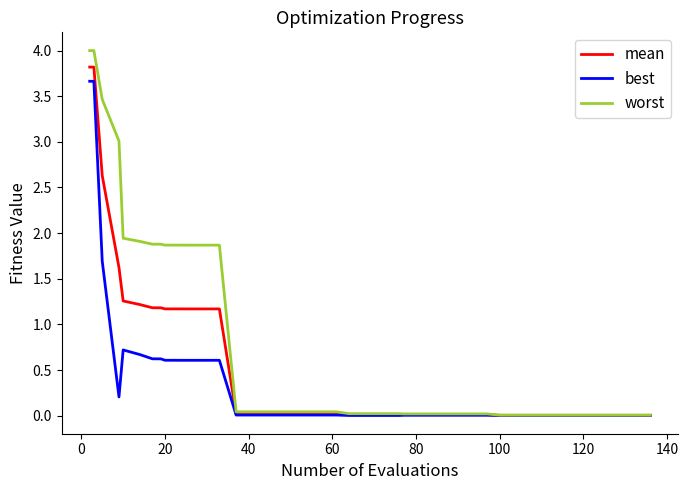

Which series has the largest total across all categories?

worst